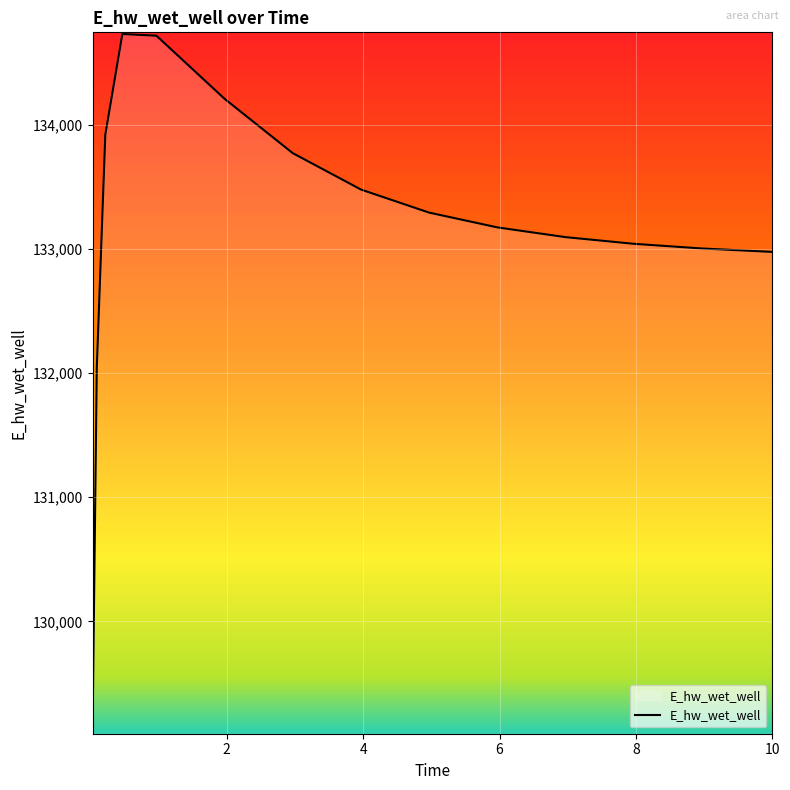

What is the maximum value shown in the chart?

134728.8